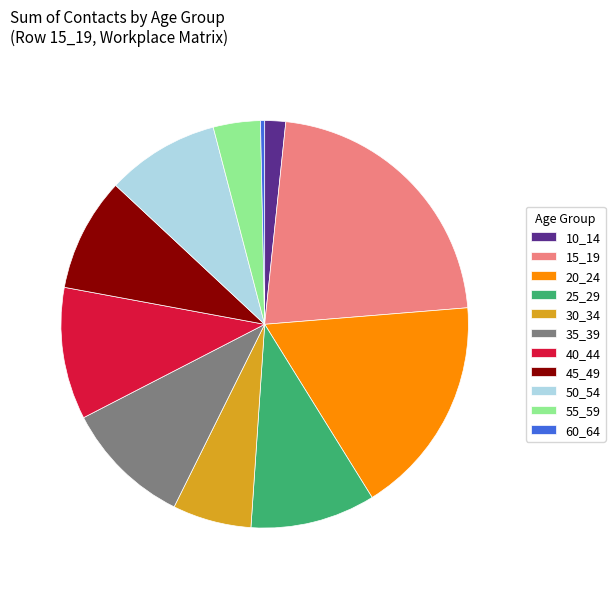

Is the sum of 15_19 and 60_64 greater than half?

No